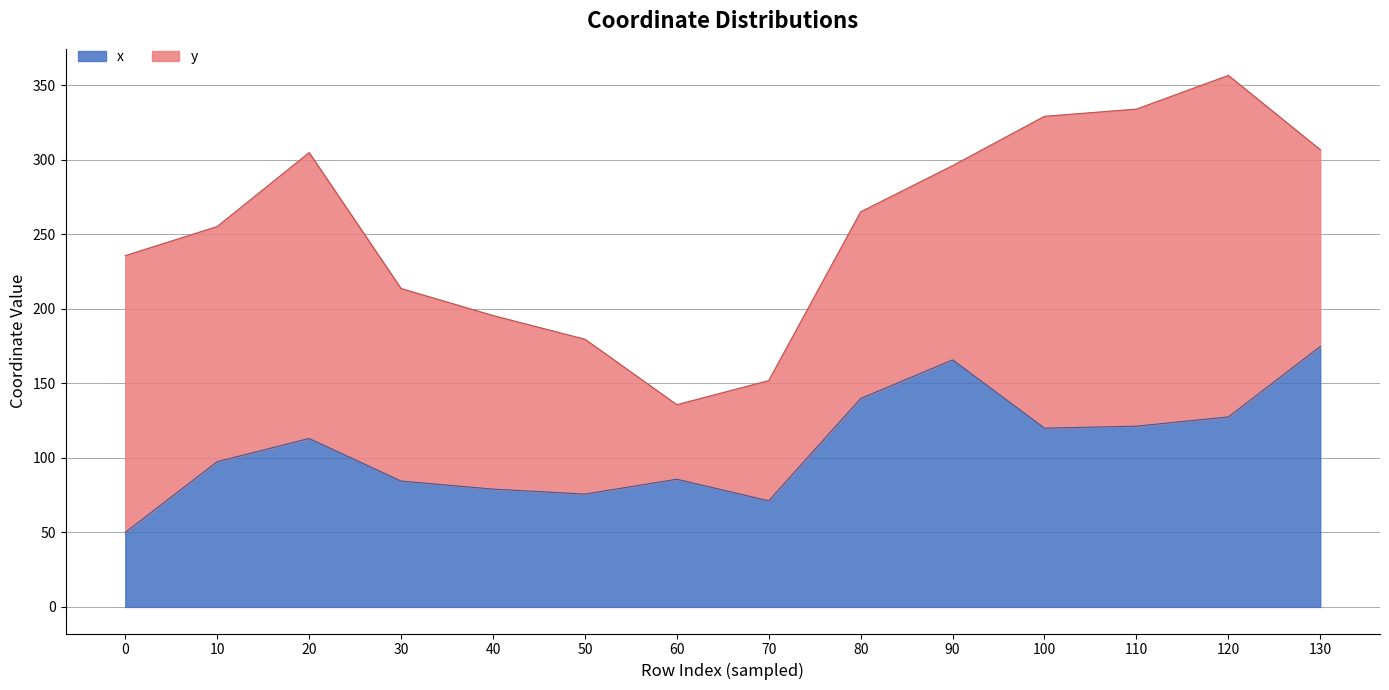

What is the difference between the second highest and second lowest values?

94.5